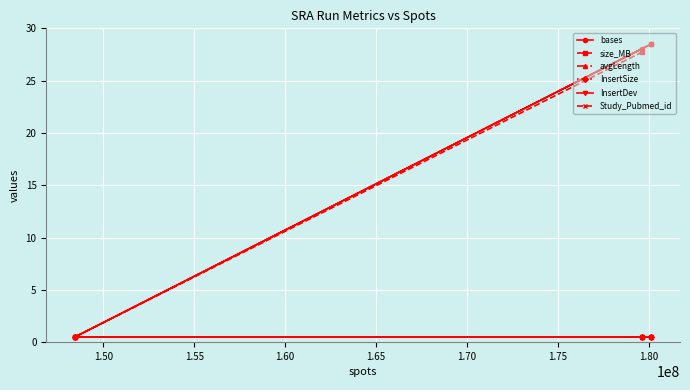

Is this an area chart (filled region under the line)?

No